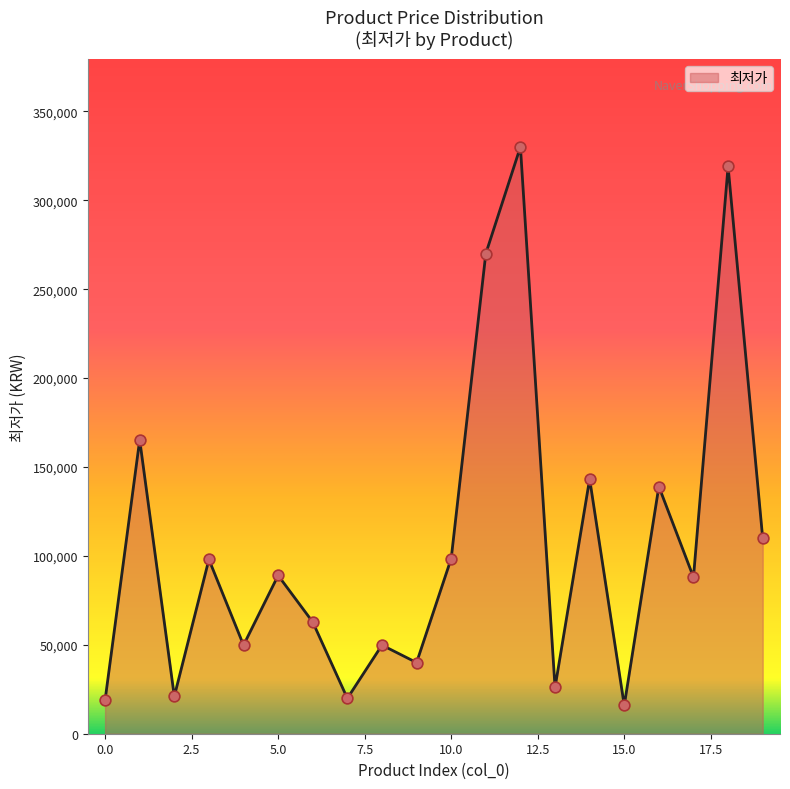

What is the minimum value shown in the chart?

15900